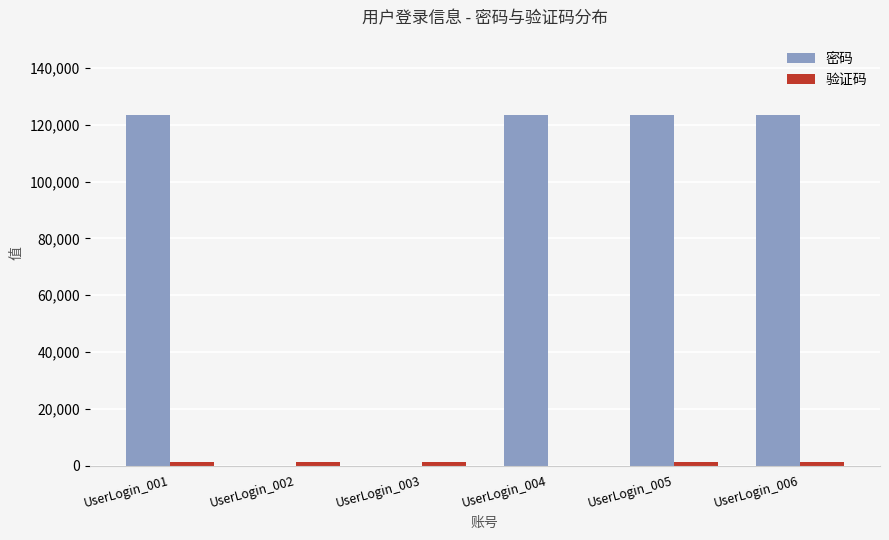

Which series changed the most between UserLogin_002 and UserLogin_004?

密码